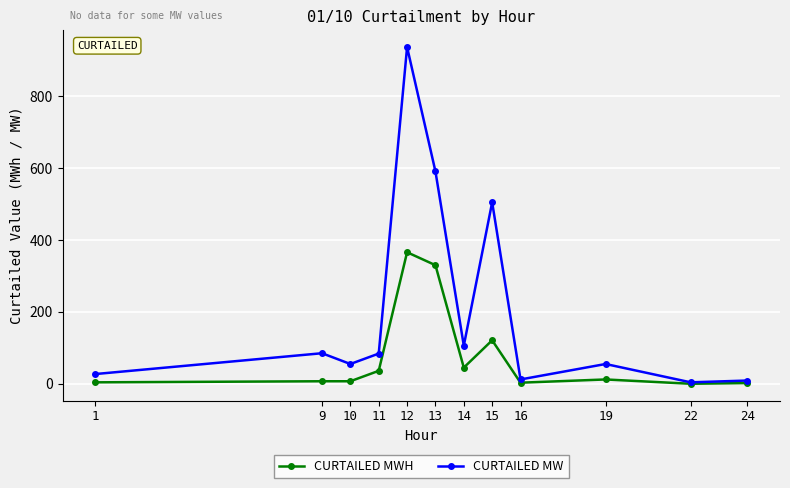

The value of CURTAILED MW at 19 is 95. True or false?

False